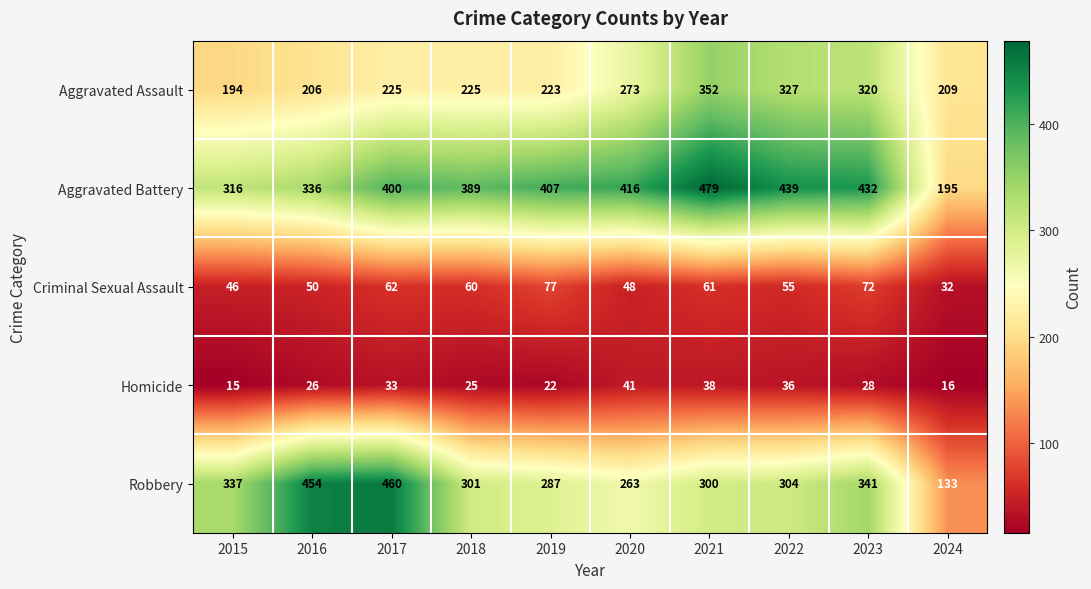

Rank the series by their maximum value, from lowest to highest.

Homicide, Criminal Sexual Assault, Aggravated Assault, Robbery, Aggravated Battery